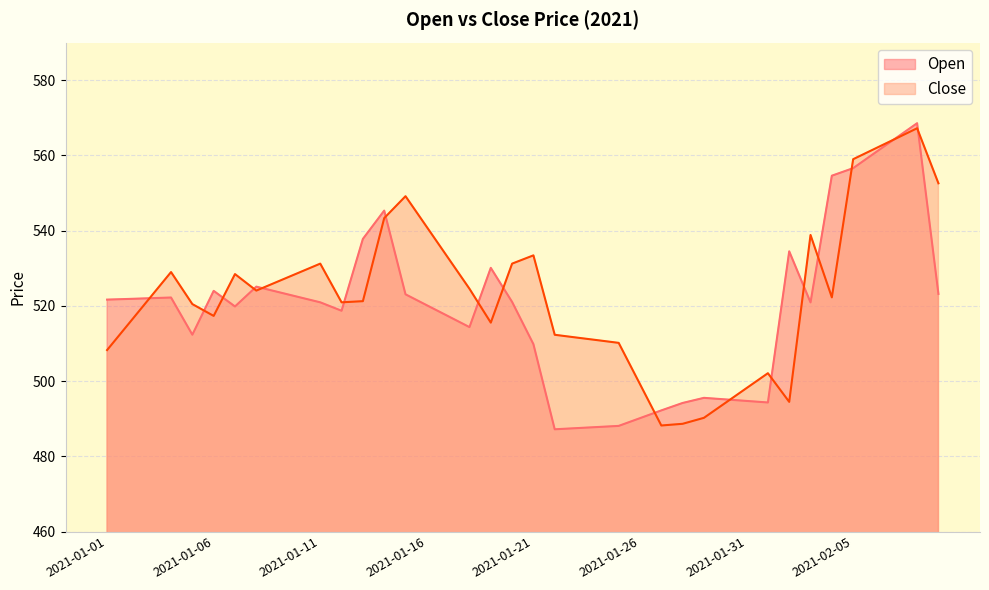

Read the Close value at 2021-01-05.

520.5